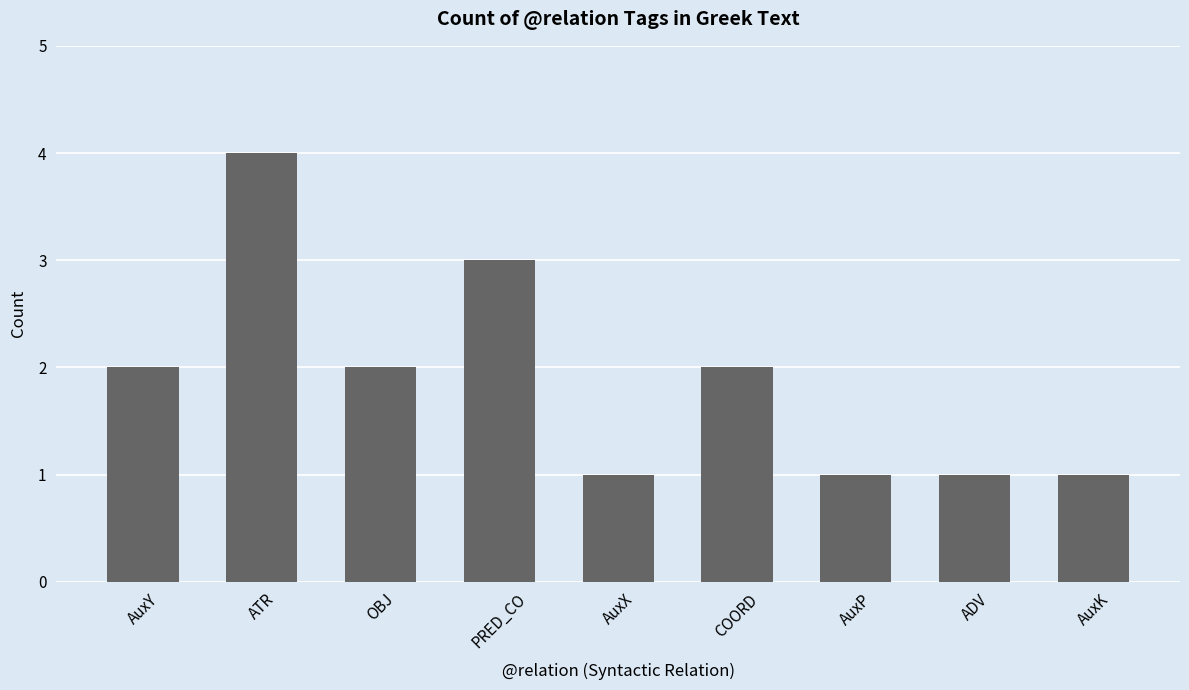

Does the chart contain any negative values?

No